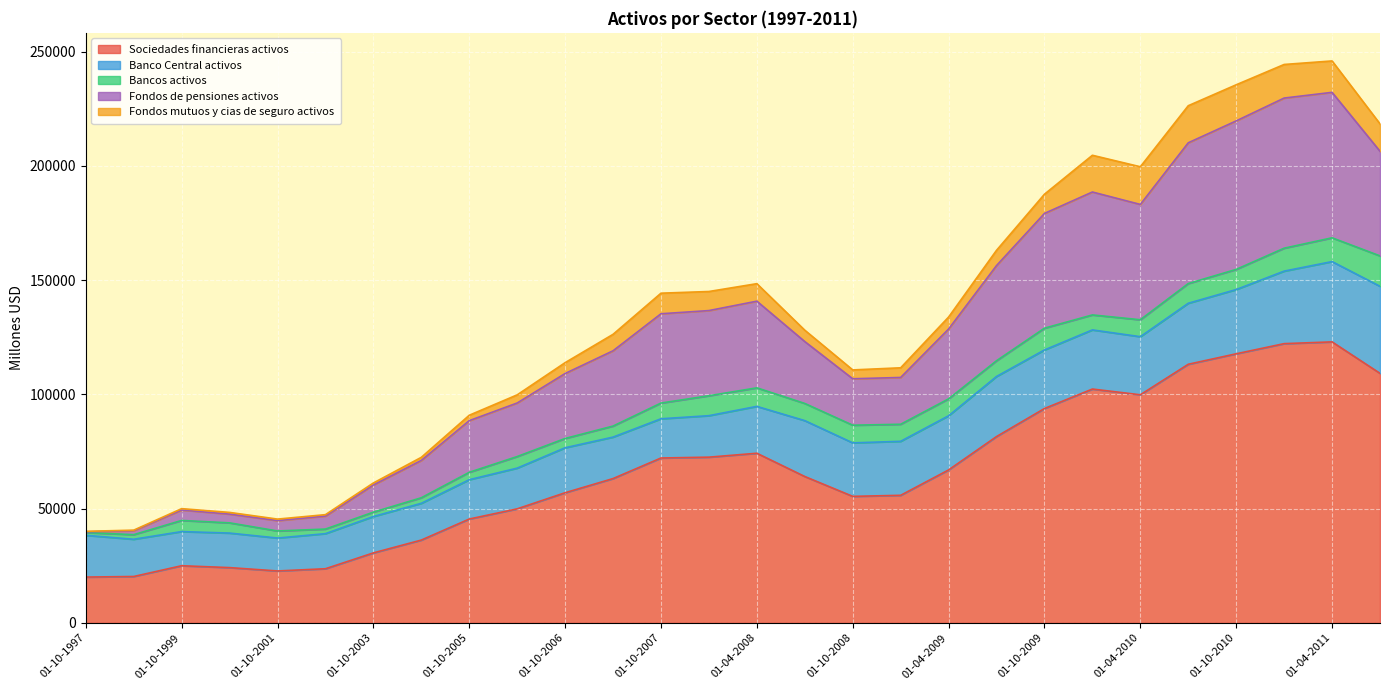

What is the sum of all Fondos mutuos y cias de seguro activos values?

186700